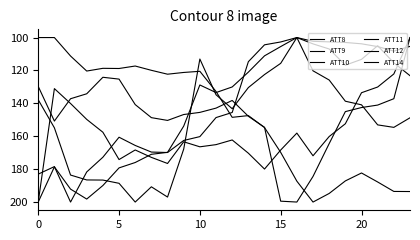

What is the lowest value of the ATT11 series?

100.0